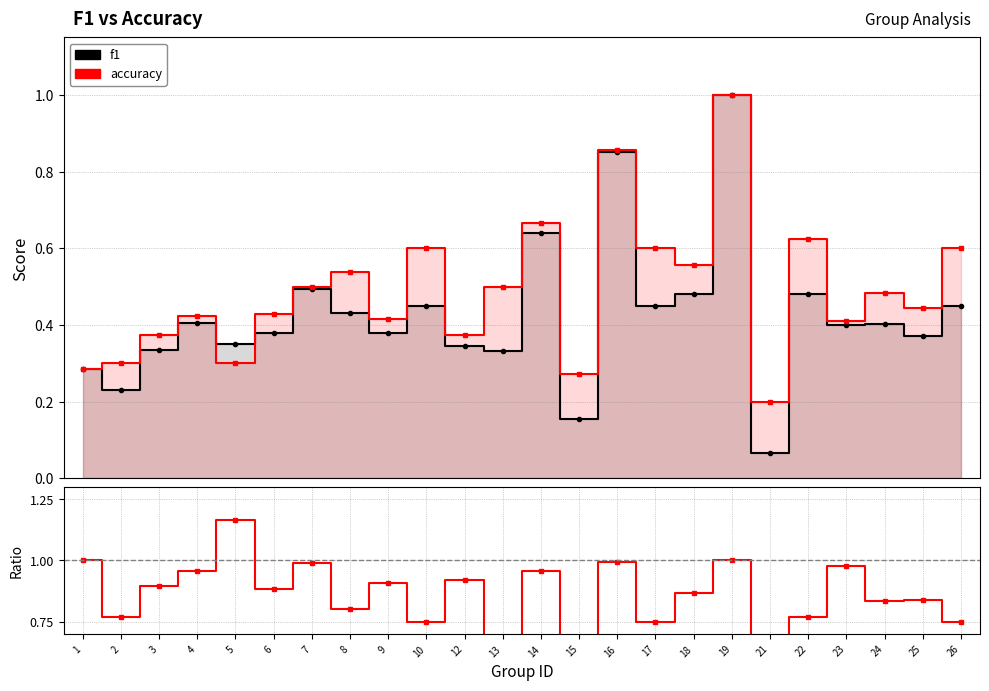

Count the accuracy values in the range 0 to 1.

24